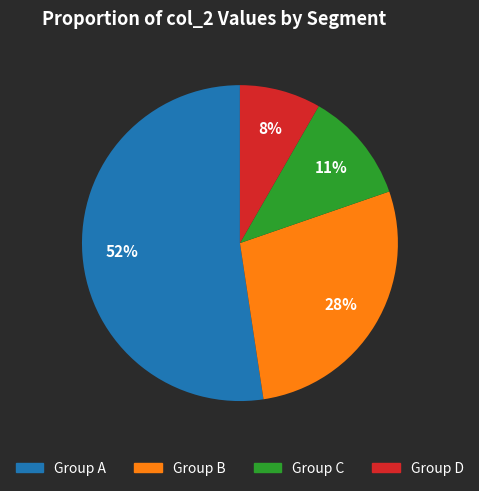

To the nearest percent, what is the average slice percentage?

25%